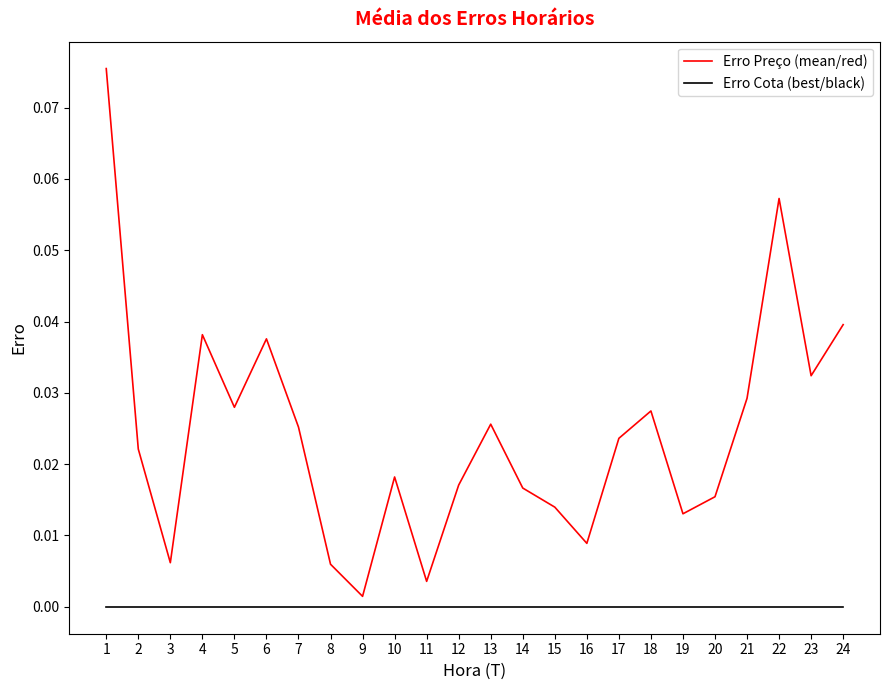

The Erro Cota (best/black) series shows 0.0 at 1. True or false?

True